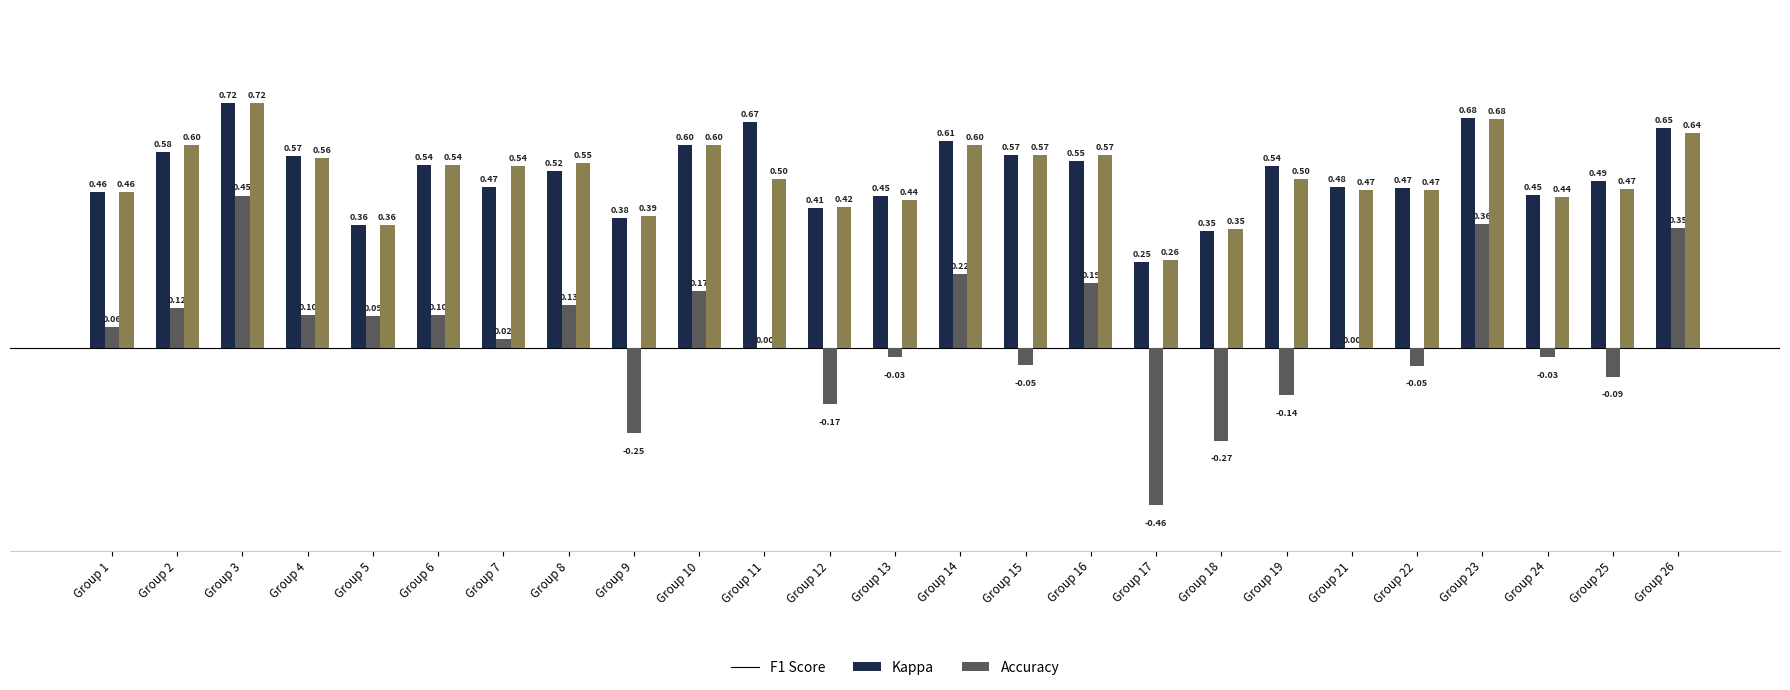

What is the total value across all series at Group 15?

1.1